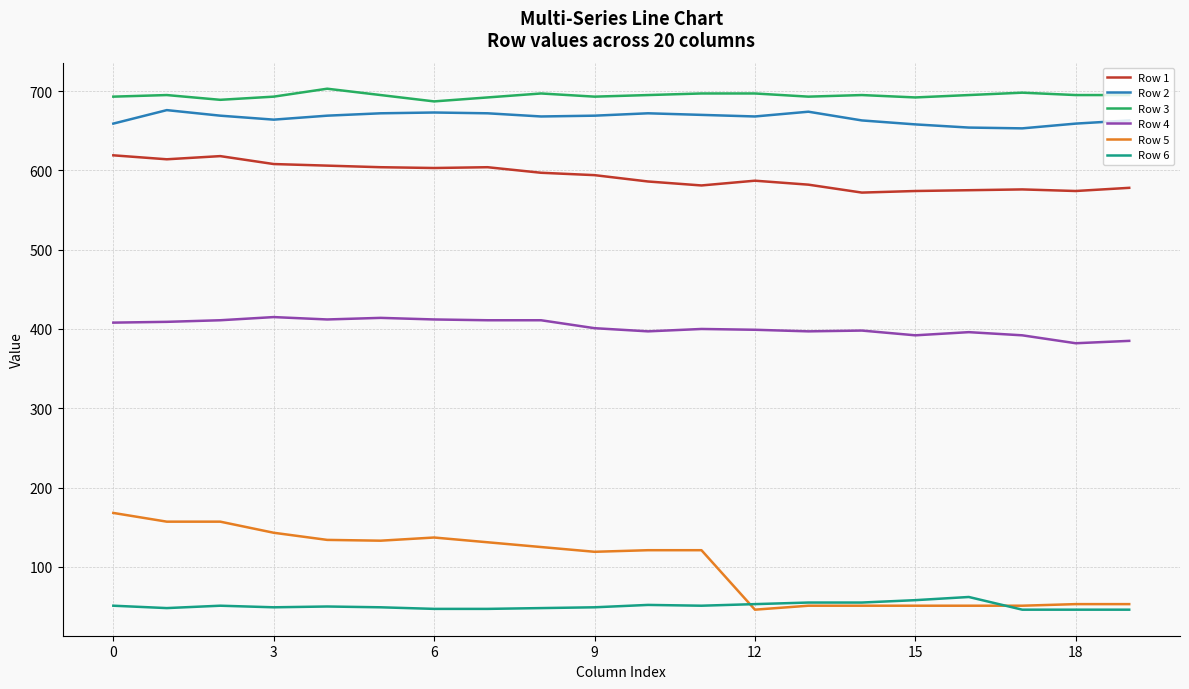

Which series has the widest spread of values?

Row 5